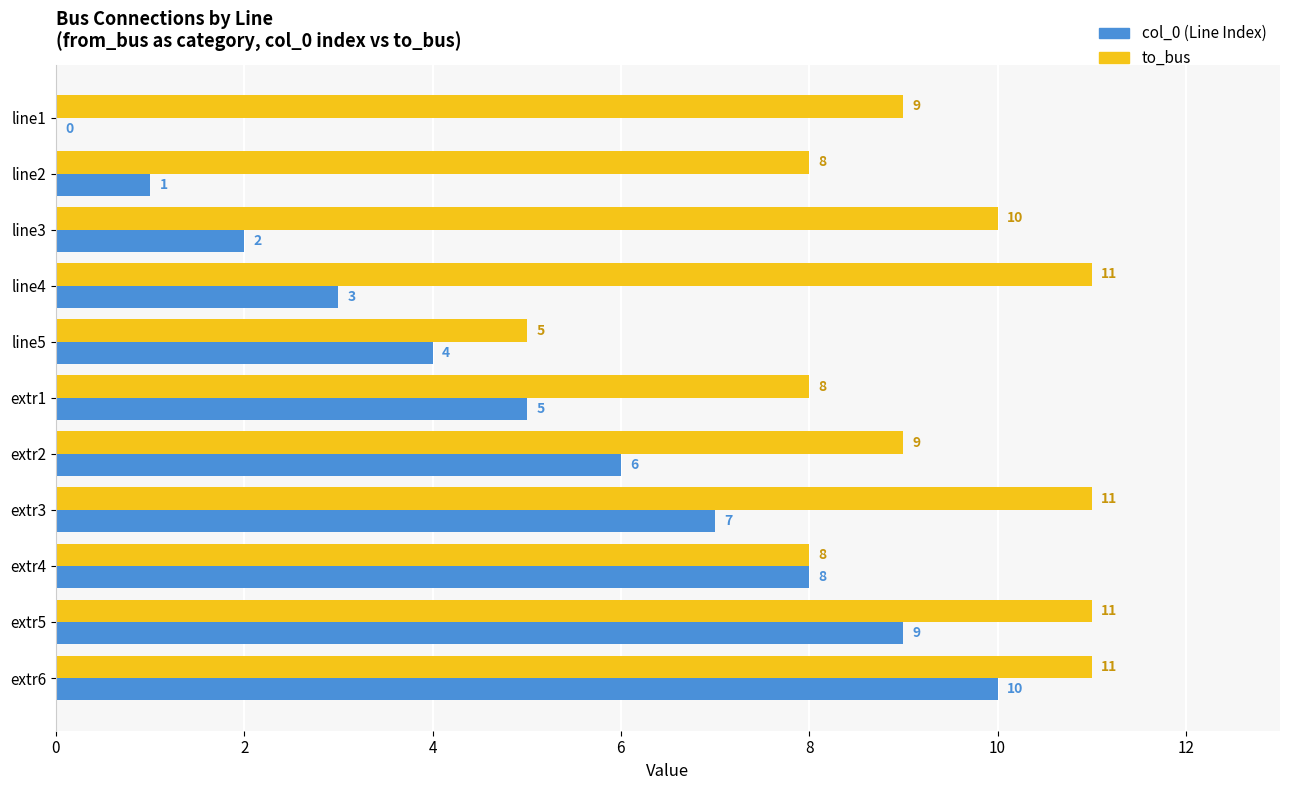

How many distinct data groups are displayed?

2